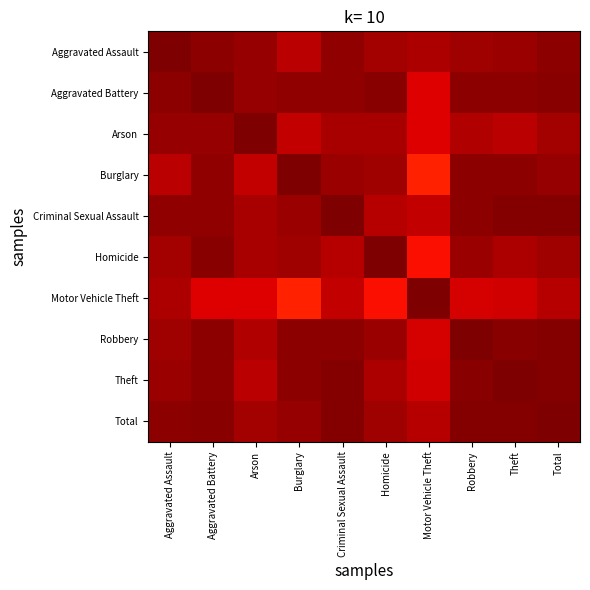

Which label corresponds to the smallest value in the chart?

Motor Vehicle Theft